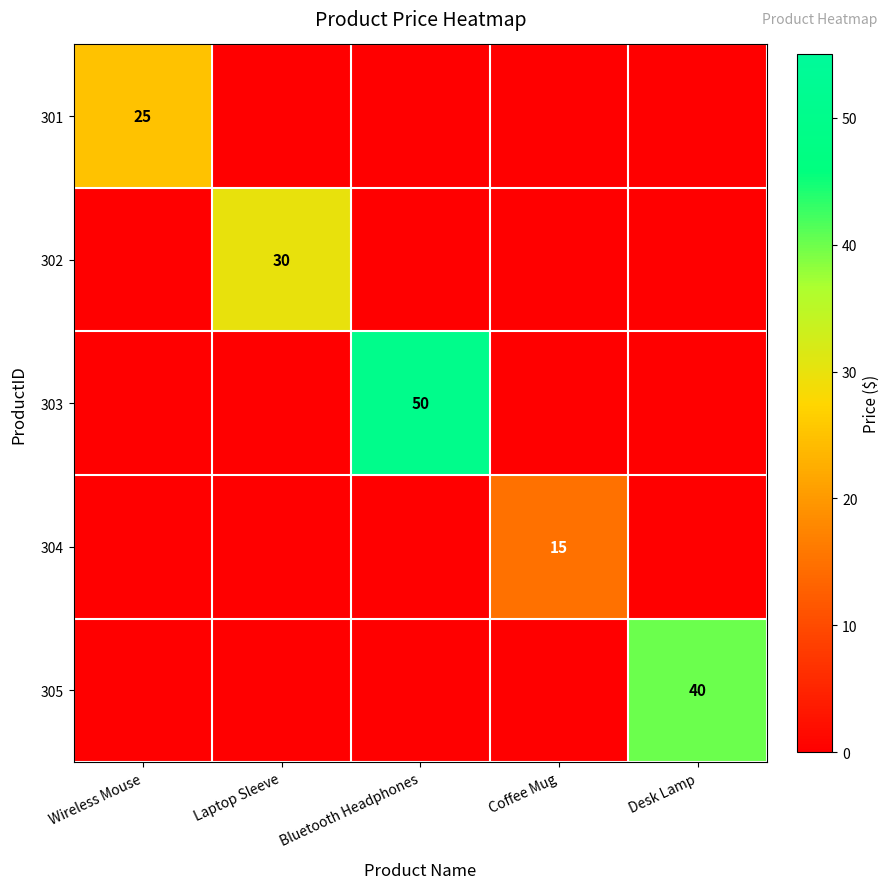

What is the total value across all series at Wireless Mouse?

25